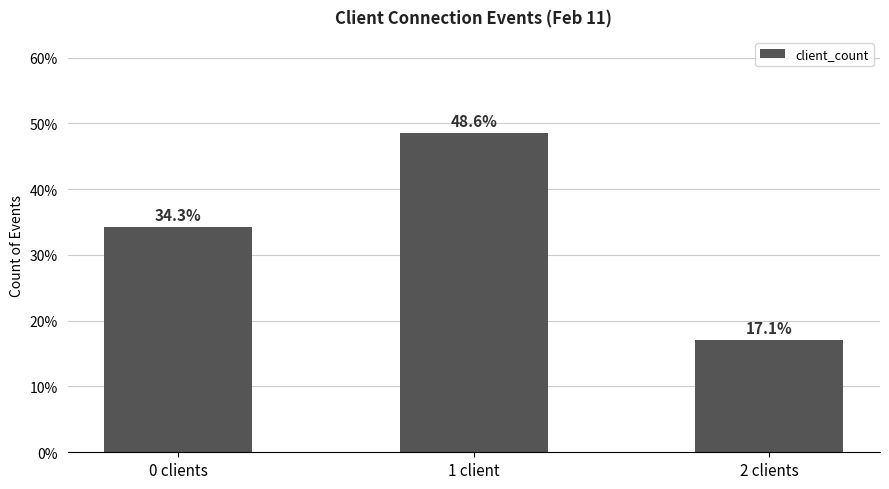

What is the difference between the maximum and minimum values?

31.4